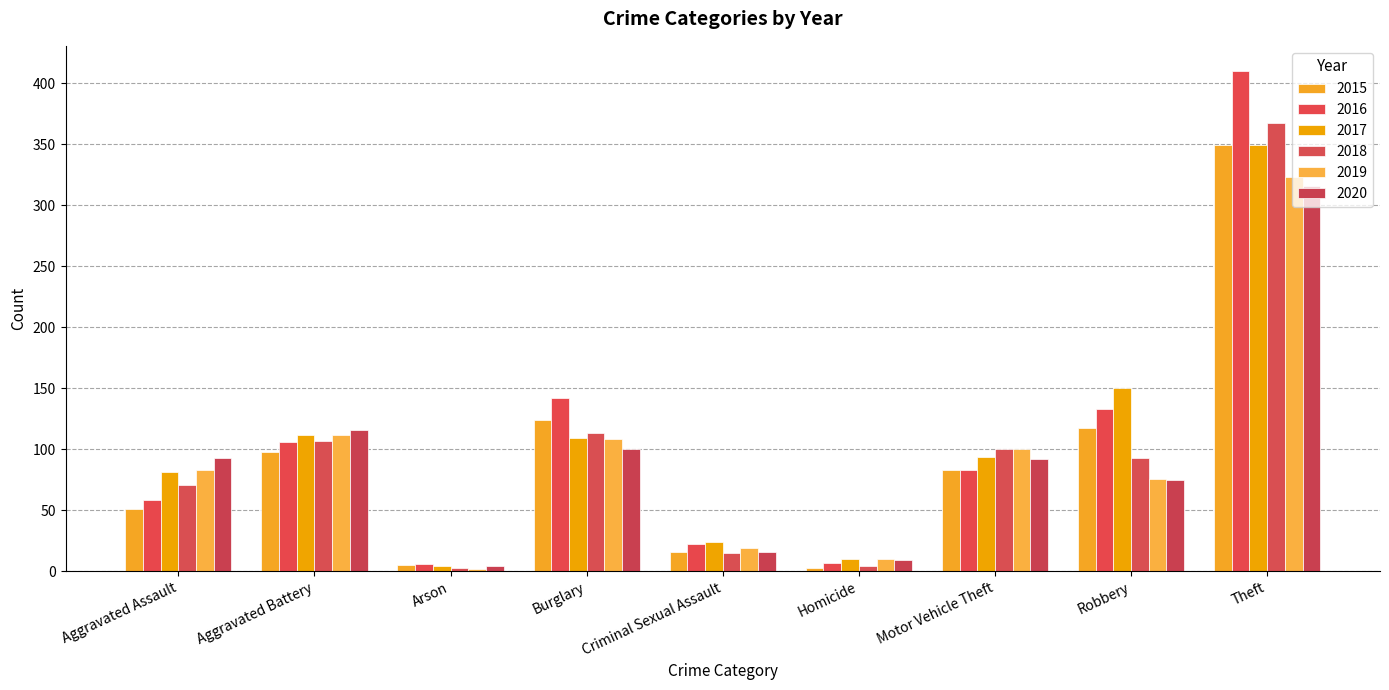

Reading left to right, list all the values displayed in this chart.

2015: Aggravated Assault=51	Aggravated Battery=98	Arson=5	Burglary=124	Criminal Sexual Assault=16	Homicide=3	Motor Vehicle Theft=83	Robbery=117	Theft=349
2016: Aggravated Assault=58	Aggravated Battery=106	Arson=6	Burglary=142	Criminal Sexual Assault=22	Homicide=7	Motor Vehicle Theft=83	Robbery=133	Theft=410
2017: Aggravated Assault=81	Aggravated Battery=112	Arson=4	Burglary=109	Criminal Sexual Assault=24	Homicide=10	Motor Vehicle Theft=94	Robbery=150	Theft=349
2018: Aggravated Assault=71	Aggravated Battery=107	Arson=3	Burglary=113	Criminal Sexual Assault=15	Homicide=4	Motor Vehicle Theft=100	Robbery=93	Theft=367
2019: Aggravated Assault=83	Aggravated Battery=112	Arson=2	Burglary=108	Criminal Sexual Assault=19	Homicide=10	Motor Vehicle Theft=100	Robbery=76	Theft=323
2020: Aggravated Assault=93	Aggravated Battery=116	Arson=4	Burglary=100	Criminal Sexual Assault=16	Homicide=9	Motor Vehicle Theft=92	Robbery=75	Theft=316